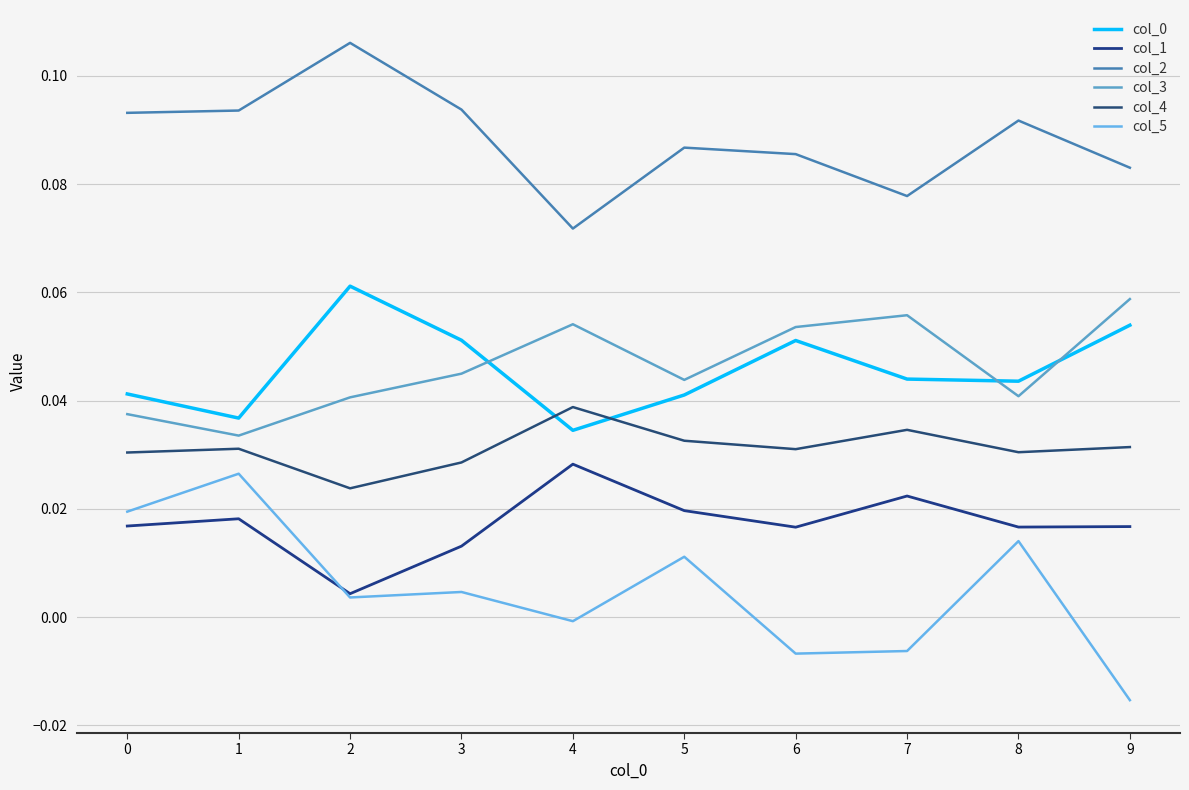

At which label does col_0 reach its minimum?

4